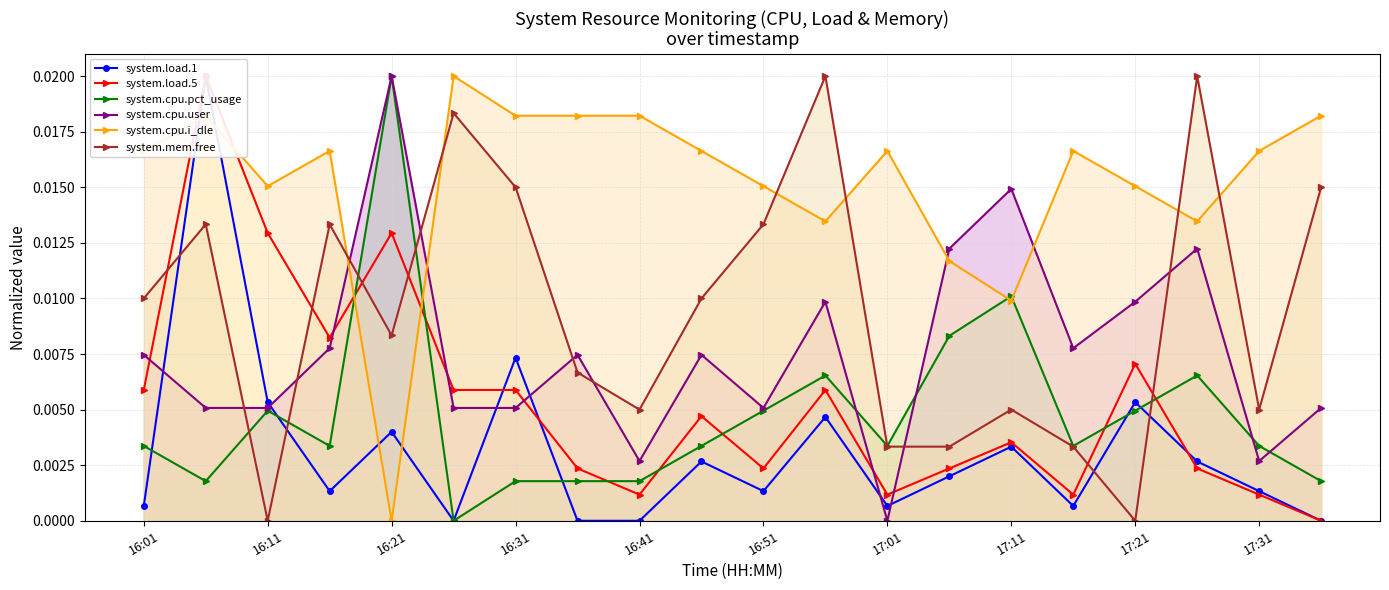

How many intersections are there between system.mem.free and system.cpu.i_dle?

6